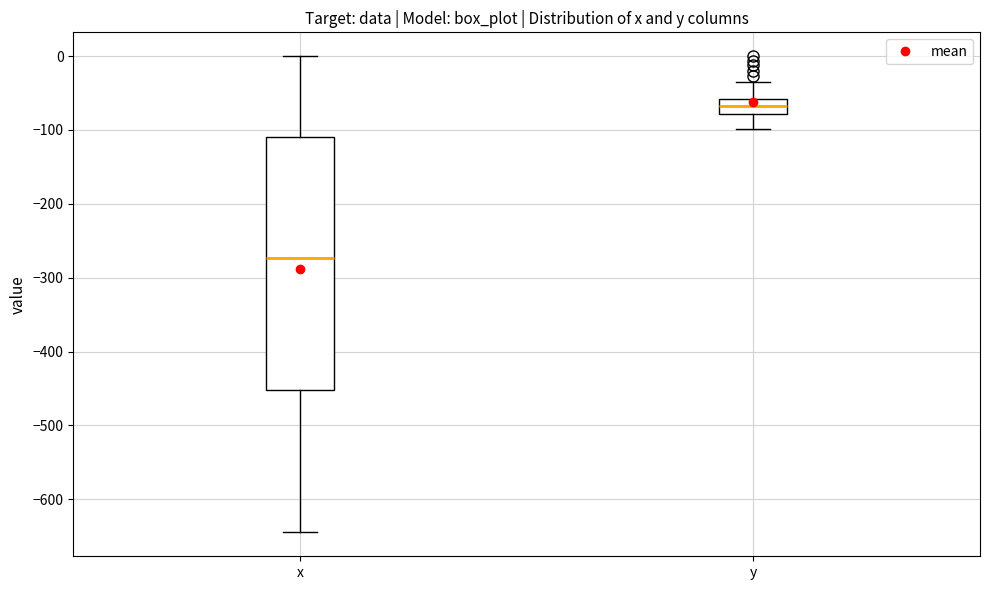

Comparing the boxes themselves (not the whiskers), which one is the tallest?

x